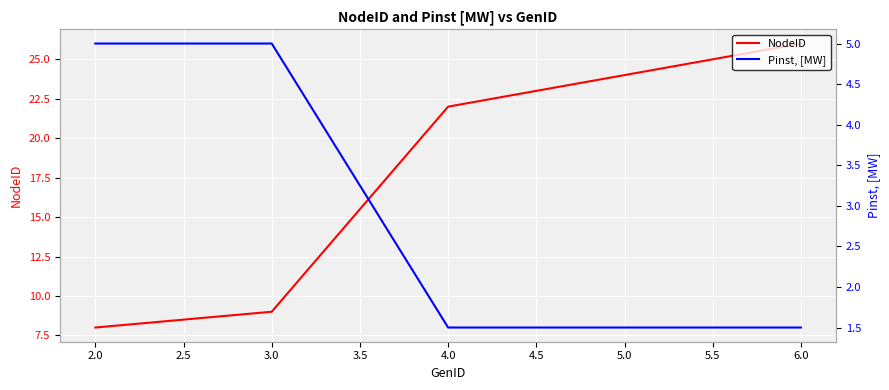

Which series has the largest range (max minus min)?

NodeID